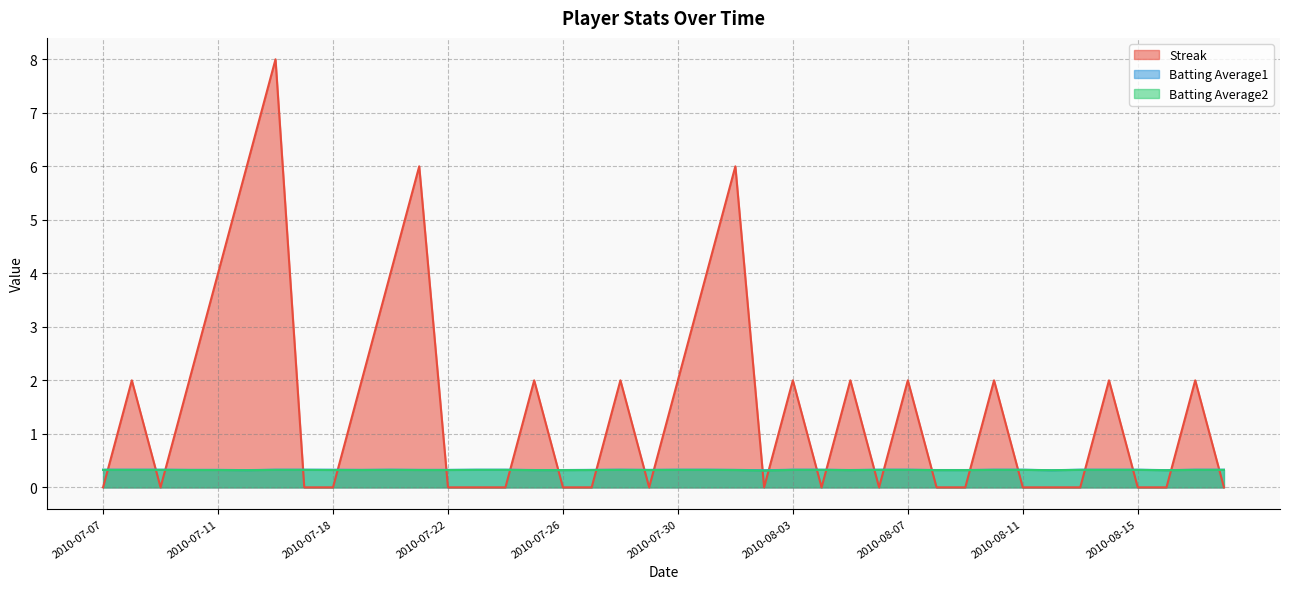

Count the number of categories in the chart.

40